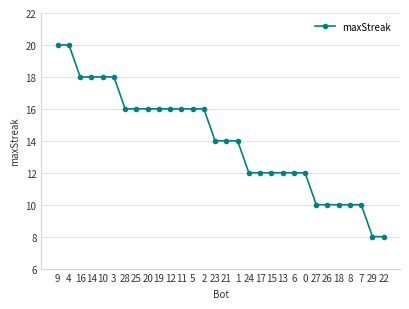

Does the chart display data point markers on the line(s)?

Yes